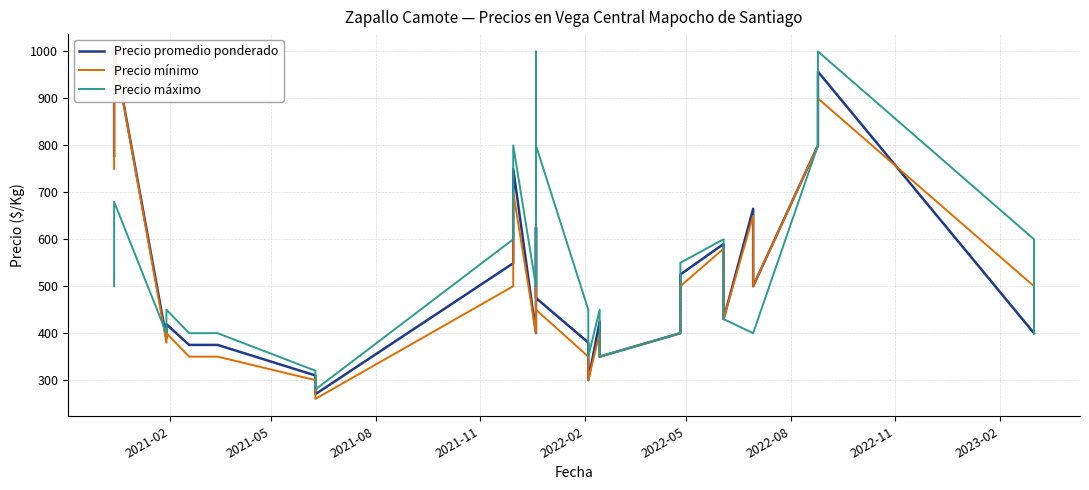

What are all the series names shown in the legend?

Precio promedio ponderado, Precio mínimo, Precio máximo